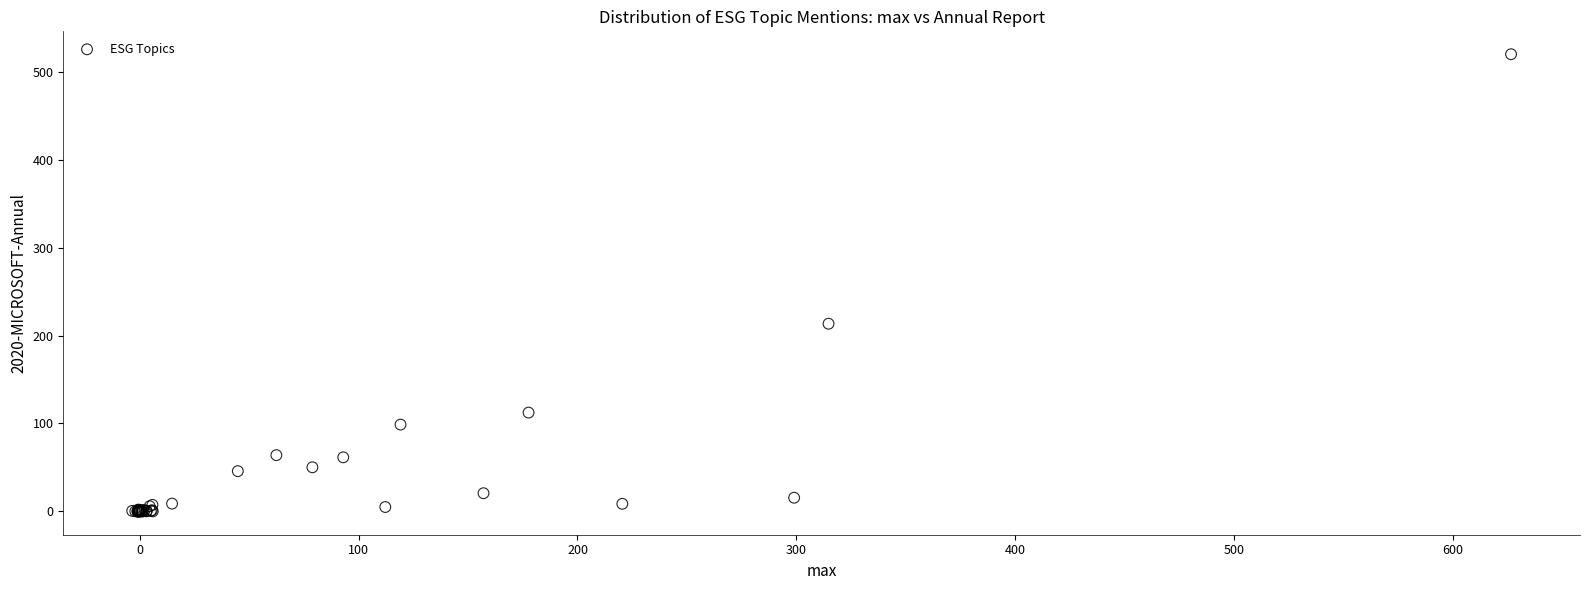

What Y value in the scatter plot is closest to 259?

213.5